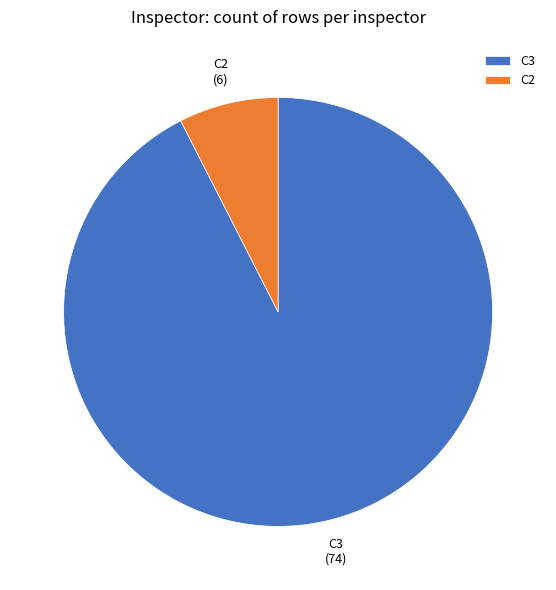

What is the largest slice in the pie chart?

C3